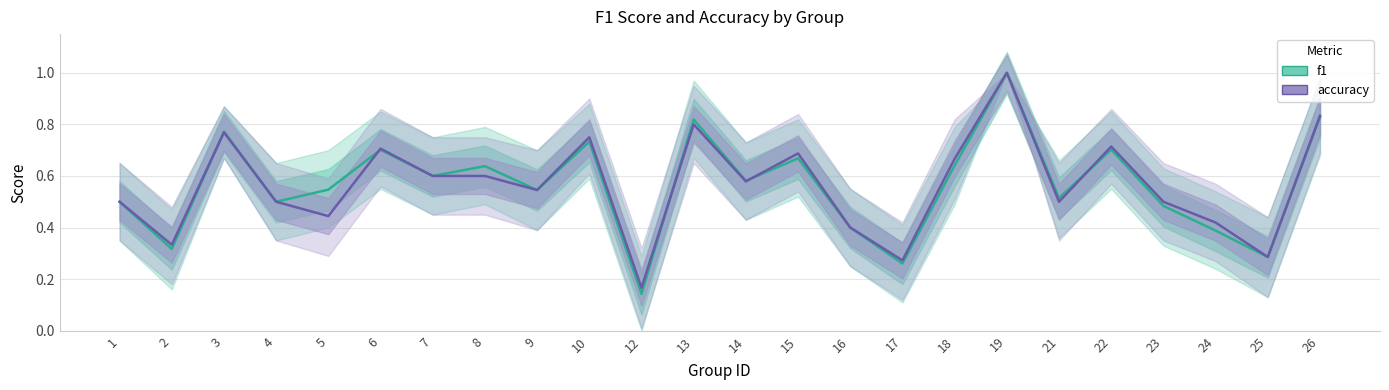

At which category does the chart reach its minimum across all series?

12